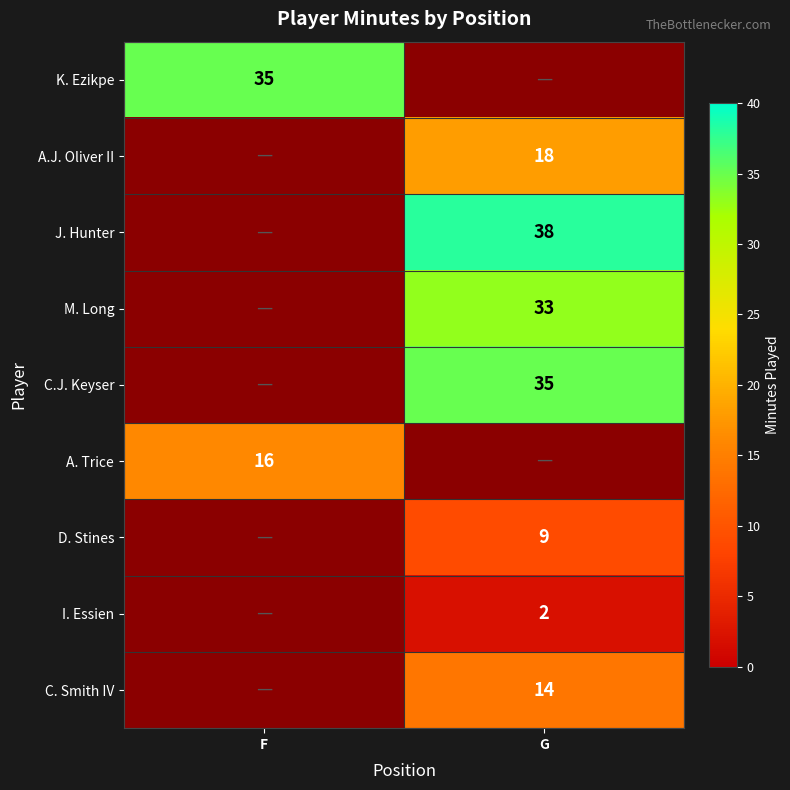

The A.J. Oliver II series shows 24 at G. True or false?

False